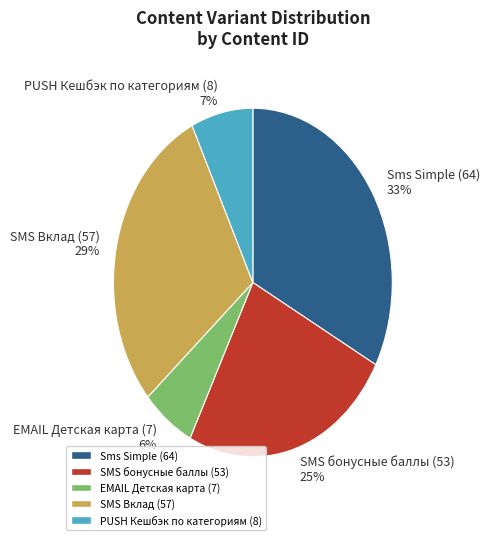

The SMS Вклад (57) slice represents 19% of the pie. True or false?

False